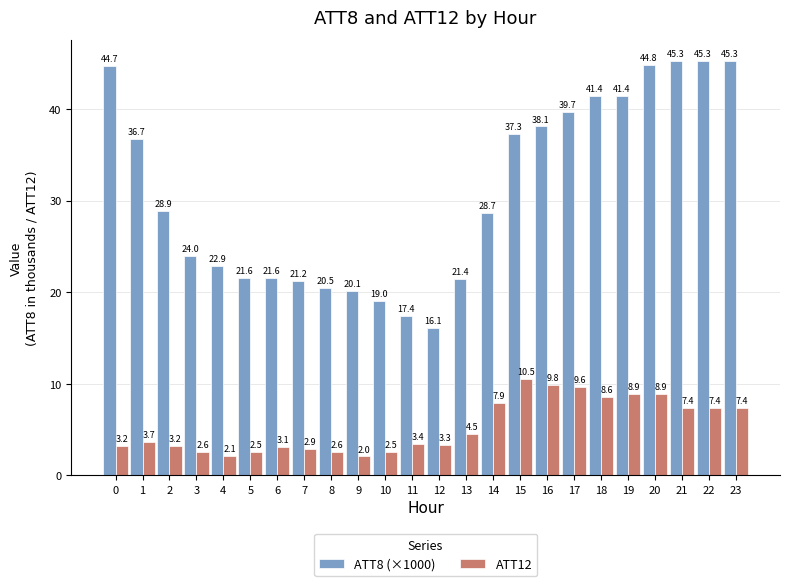

What is the total value across all series at 3?

26.6